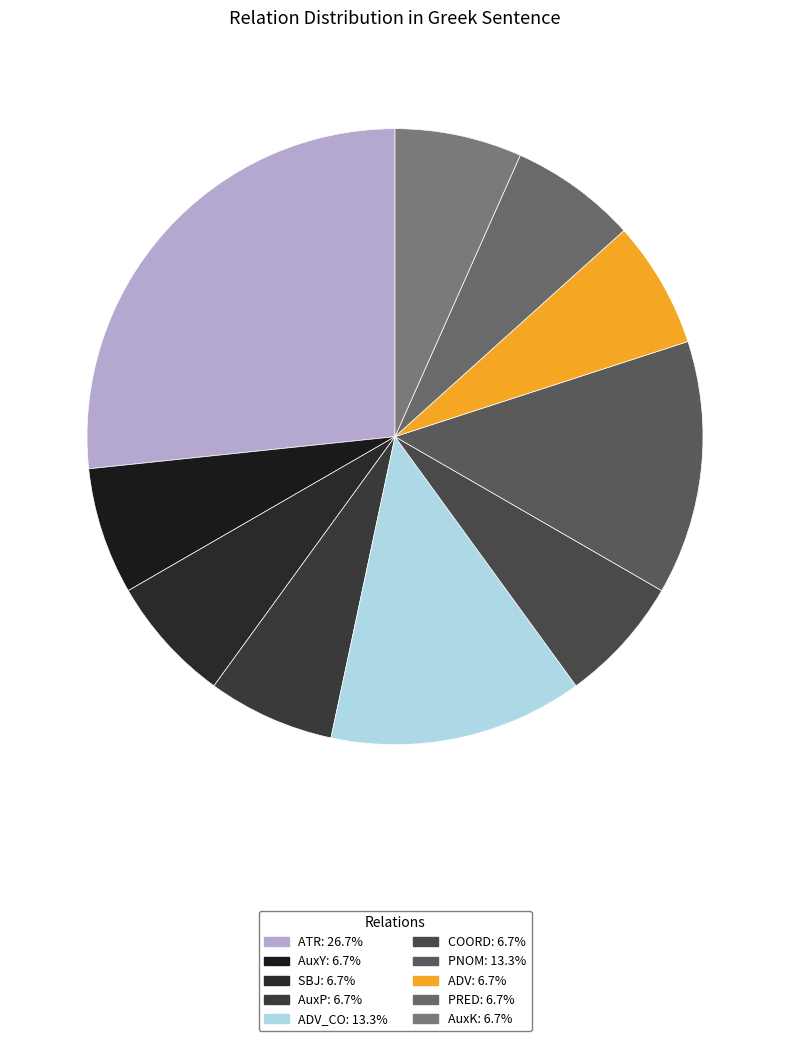

How many slices are in this pie chart?

10